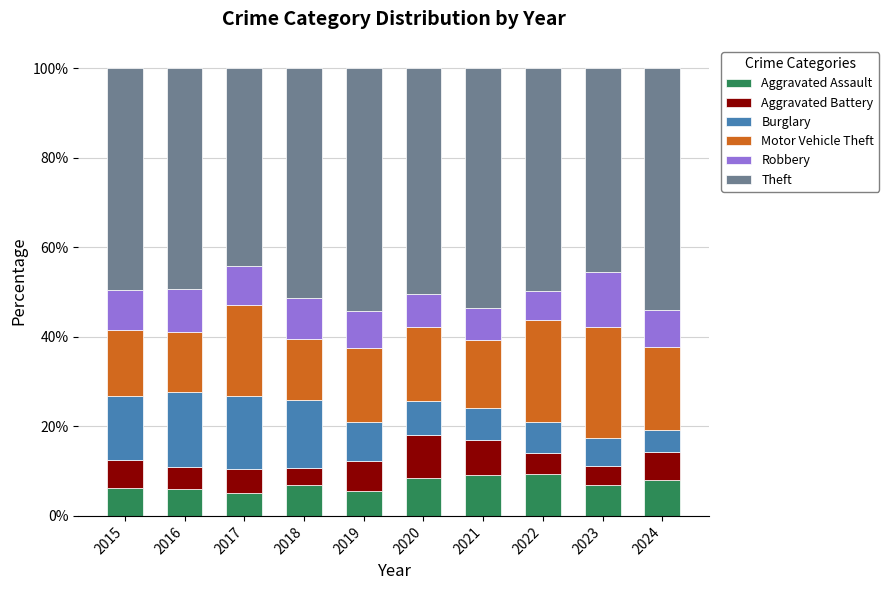

What is the highest value of the Aggravated Assault series?

9.2